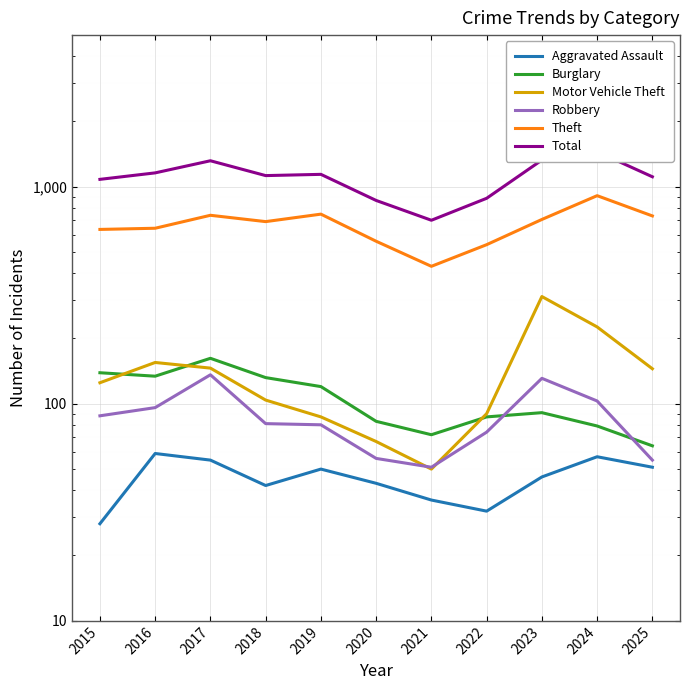

True or false: Burglary and Total intersect in this chart.

False